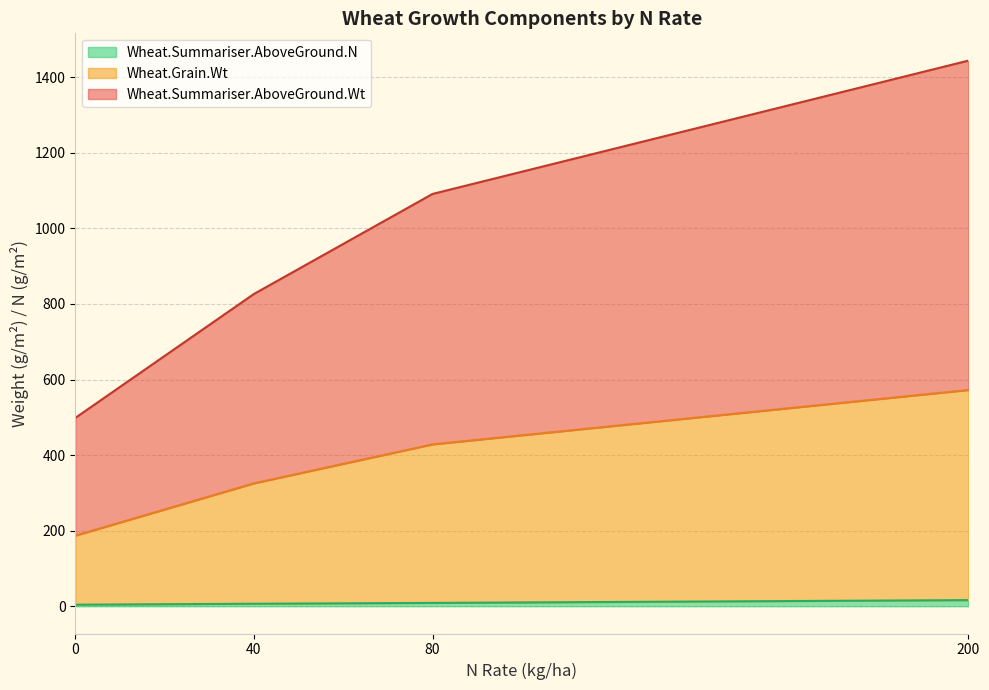

At which category is the sum across all series the highest?

200